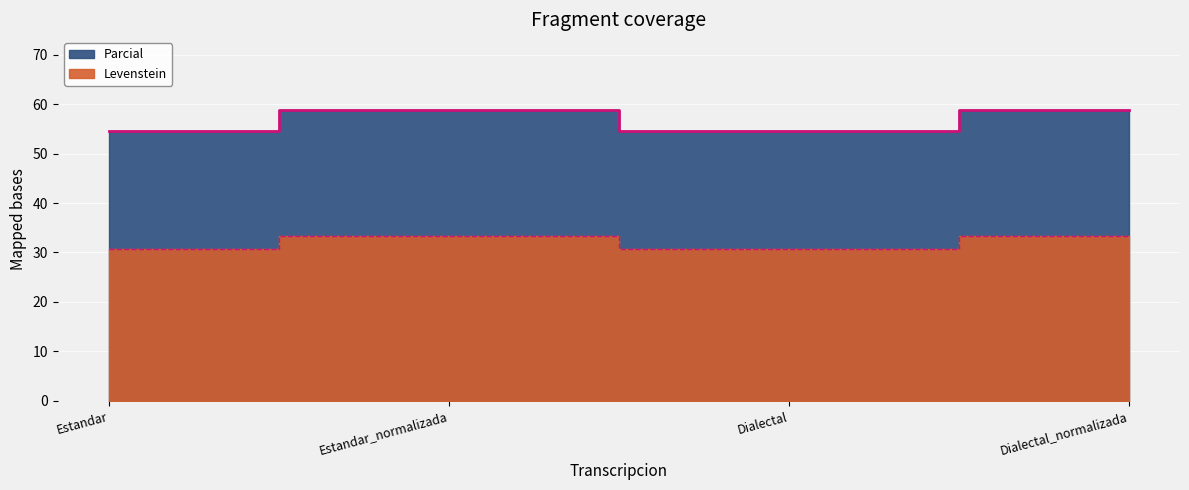

How many interior local peaks does the Parcial series have?

1